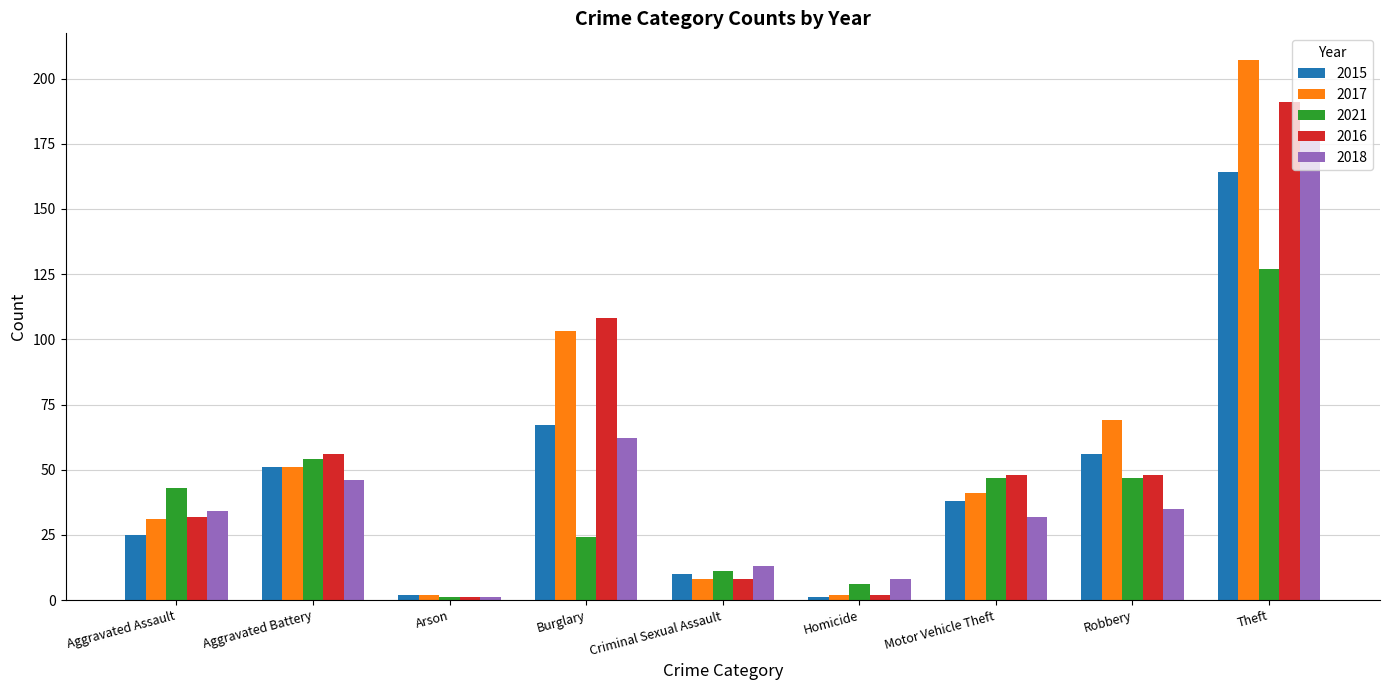

List the series in order of their peak value, highest first.

2017, 2016, 2018, 2015, 2021